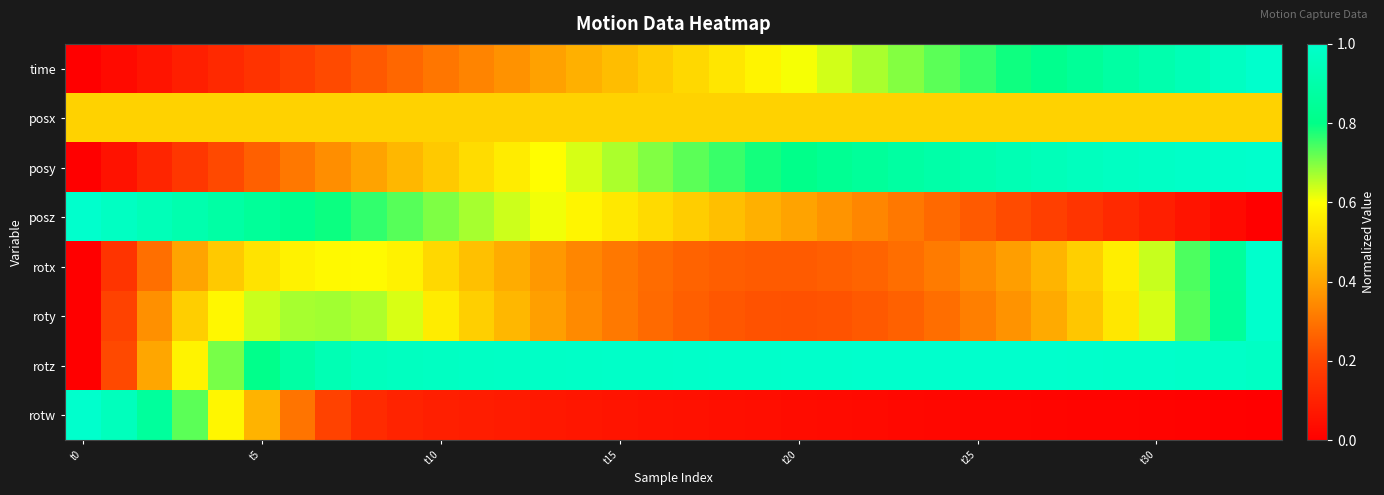

Which label corresponds to the smallest value in the chart?

t0